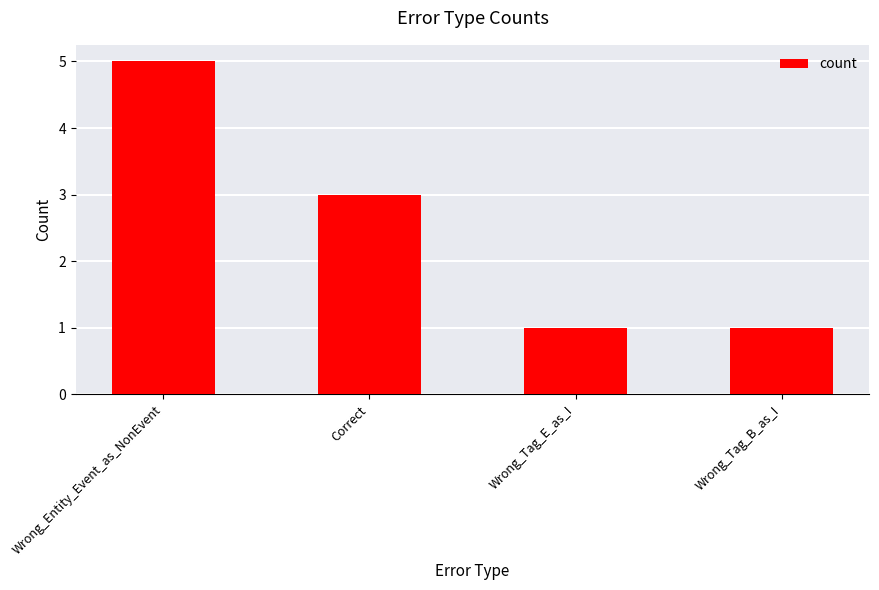

At which label is the value closest to 3?

Correct